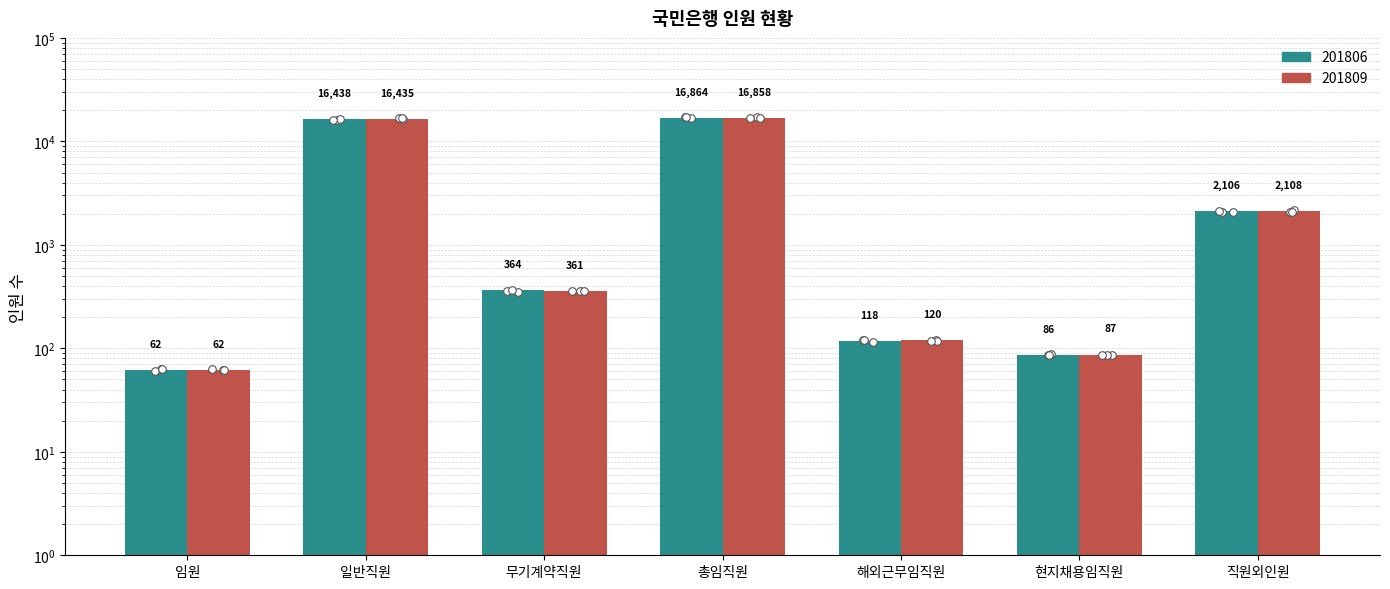

At which category is the sum across all series the highest?

총임직원